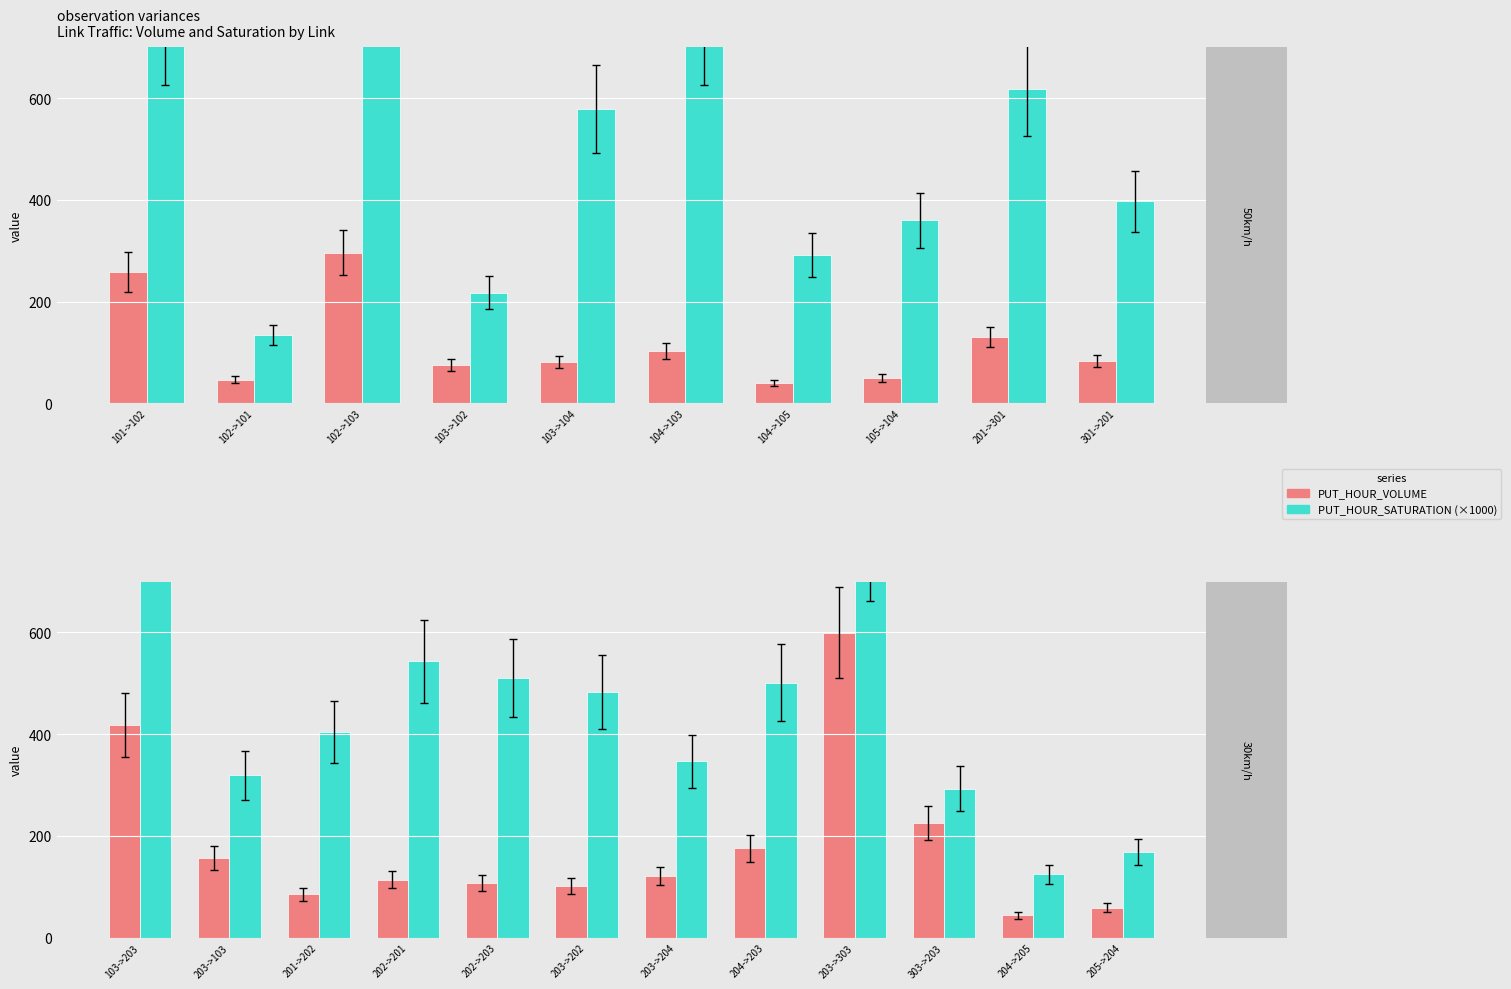

What is the value of the PUT_HOUR_VOLUME bar at the 1st from the left?

418.6